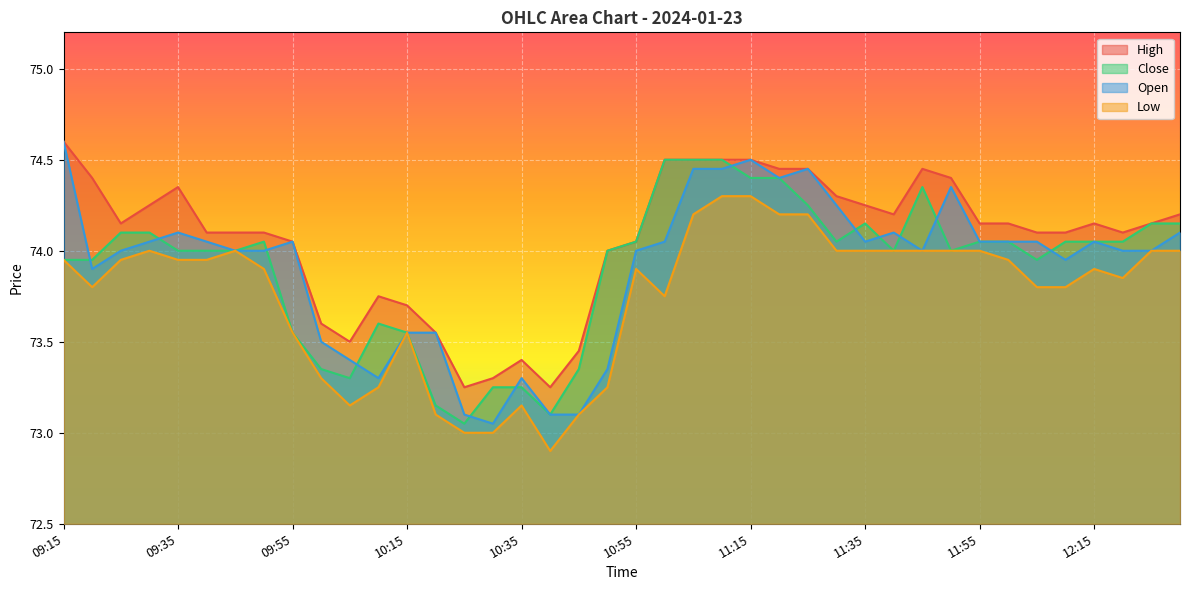

What is the highest value of the Low series?

74.3